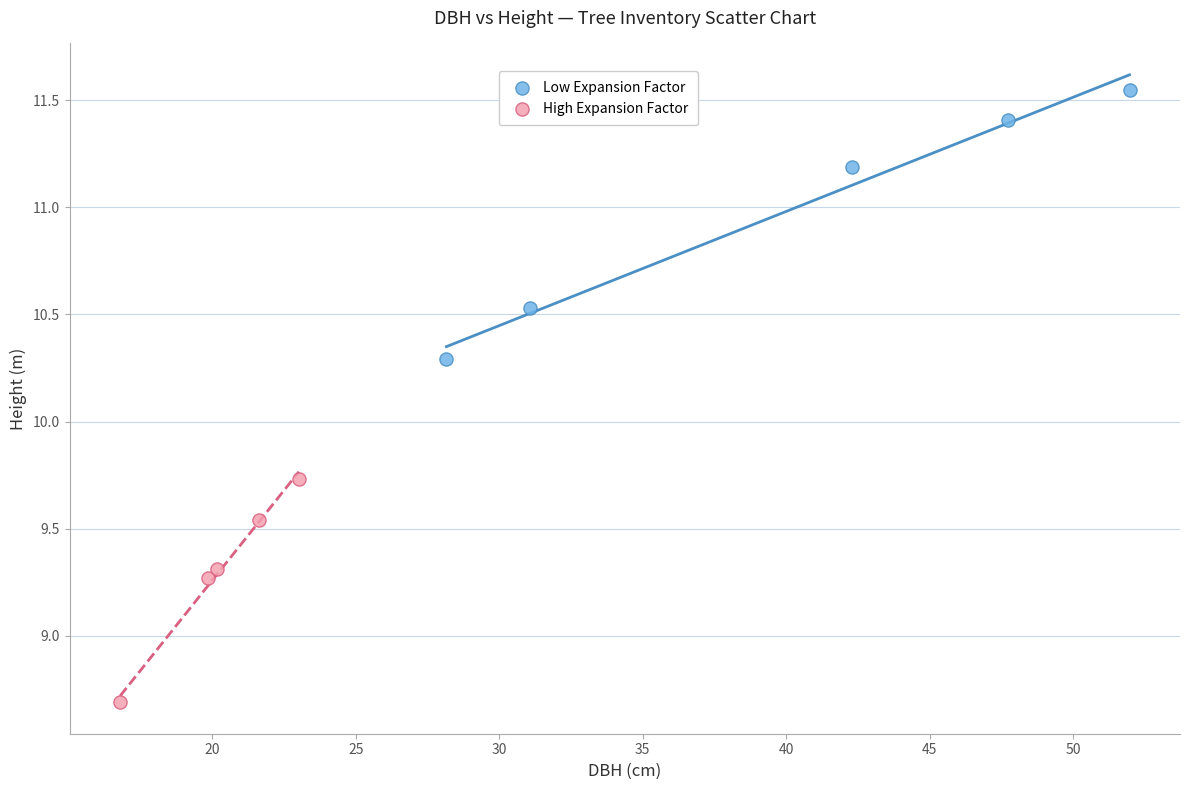

Which series has the largest Y range (max minus min)?

Low Expansion Factor